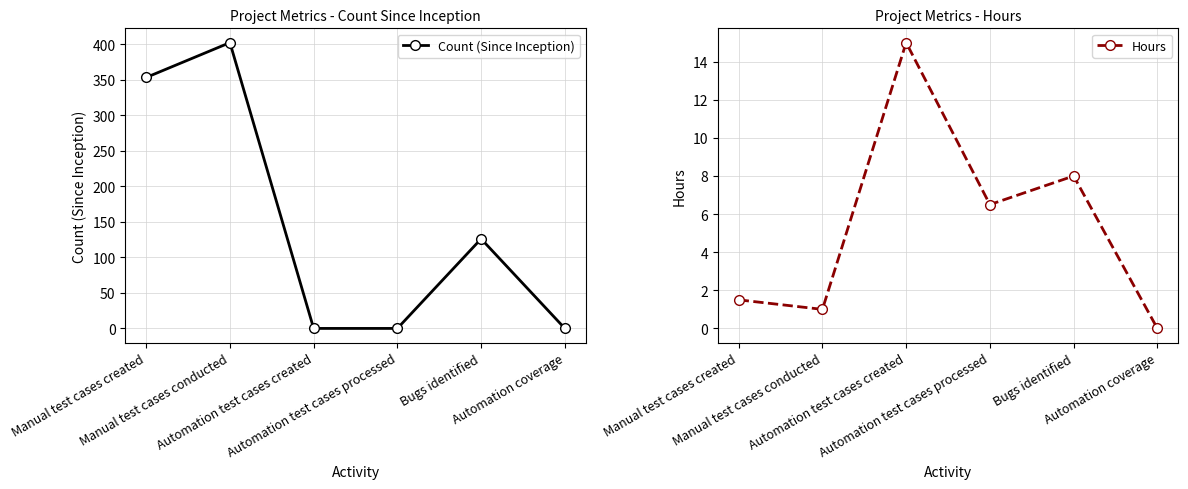

What is the sum of the Hours values at Manual test cases conducted and Automation test cases created?

16.0